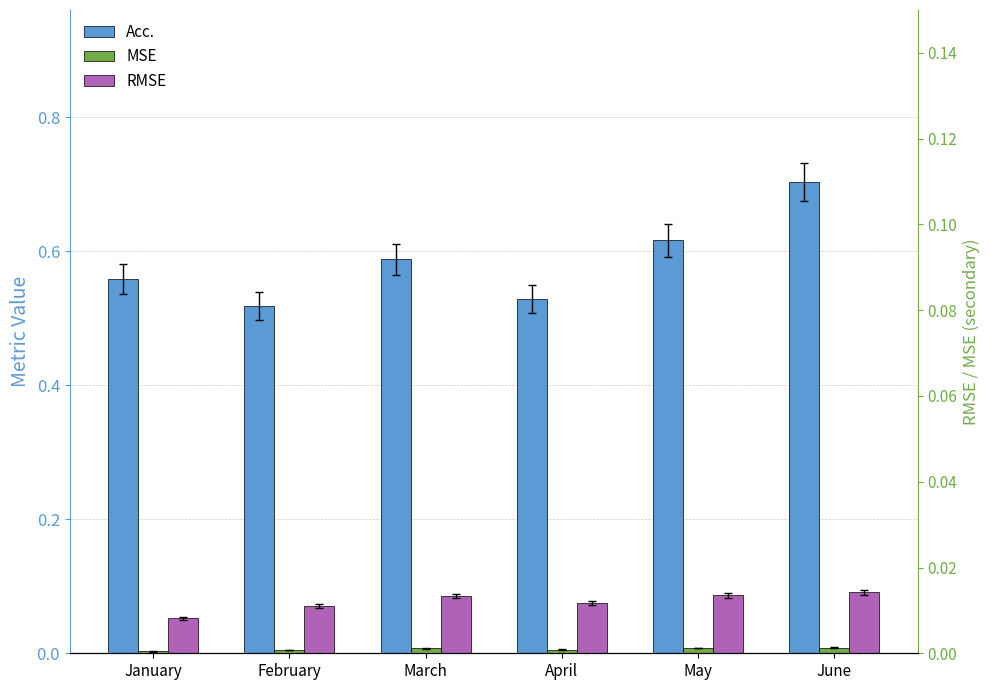

What are all the series names shown in the legend?

Acc., MSE, RMSE